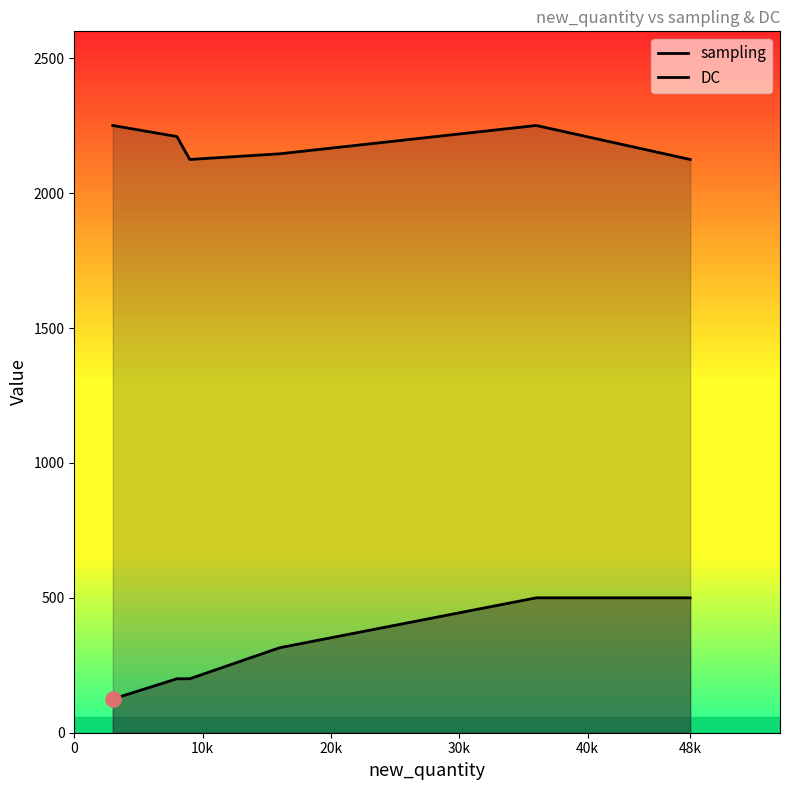

At how many categories does at least one series exceed 592?

6